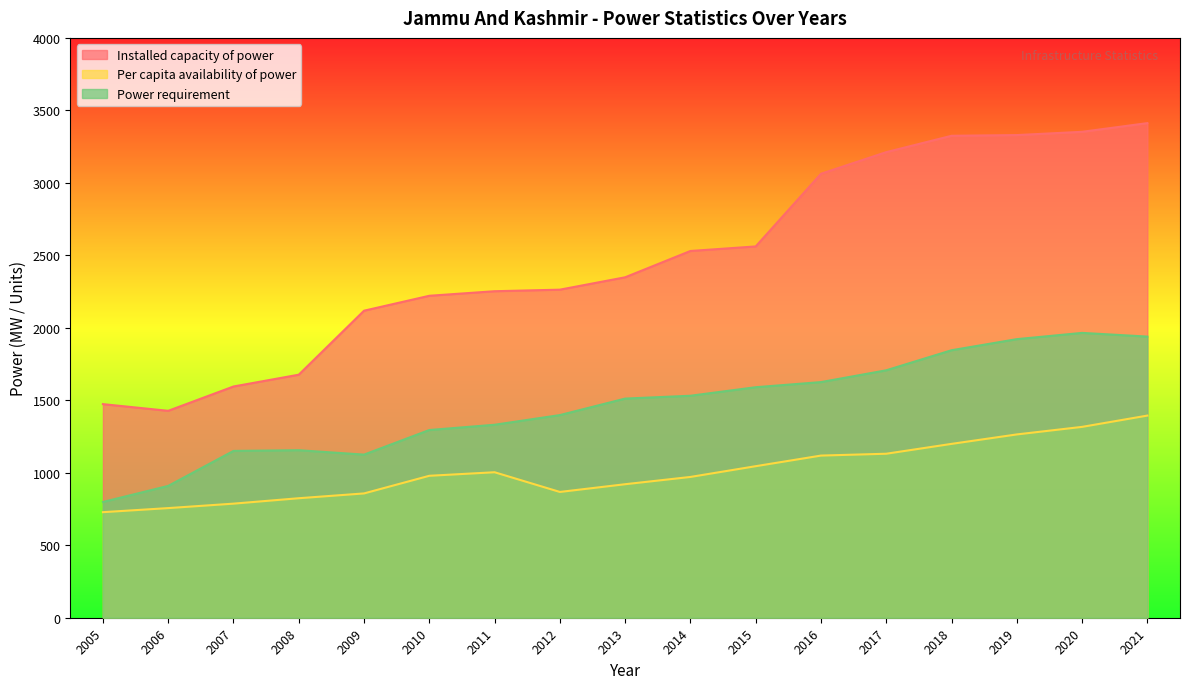

At 2017, list the series in order from largest to smallest.

Installed capacity of power, Power requirement, Per capita availability of power